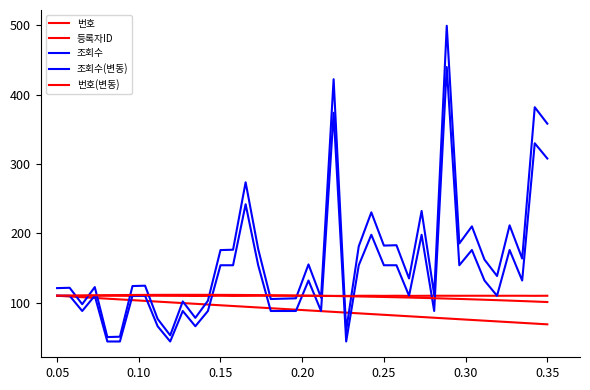

Is this an area chart (filled region under the line)?

No